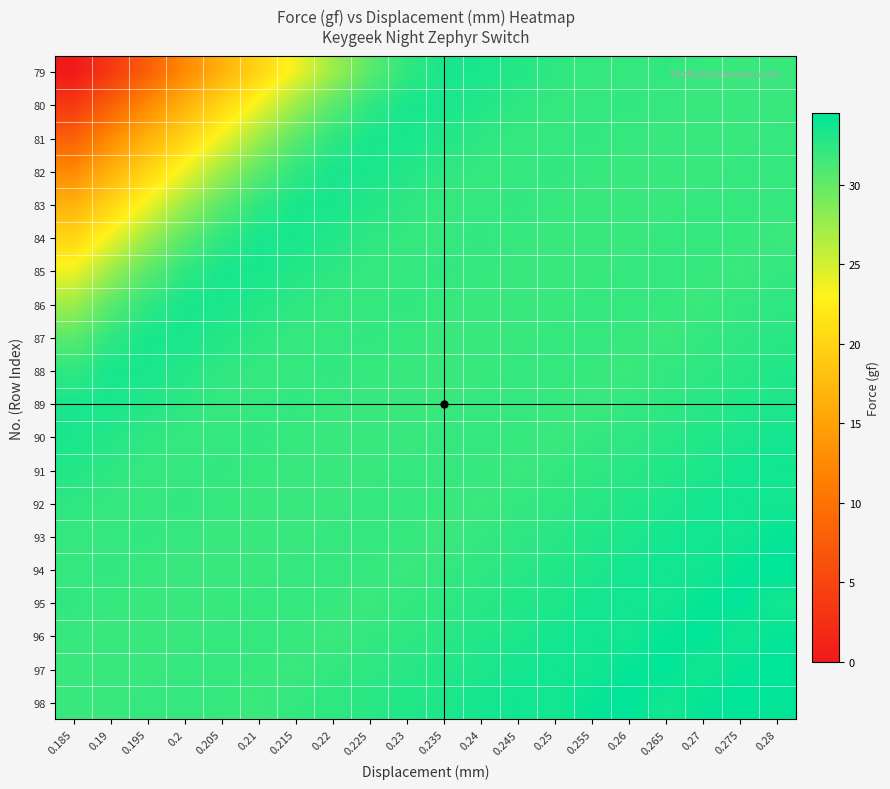

At how many categories does at least one series exceed 26?

20